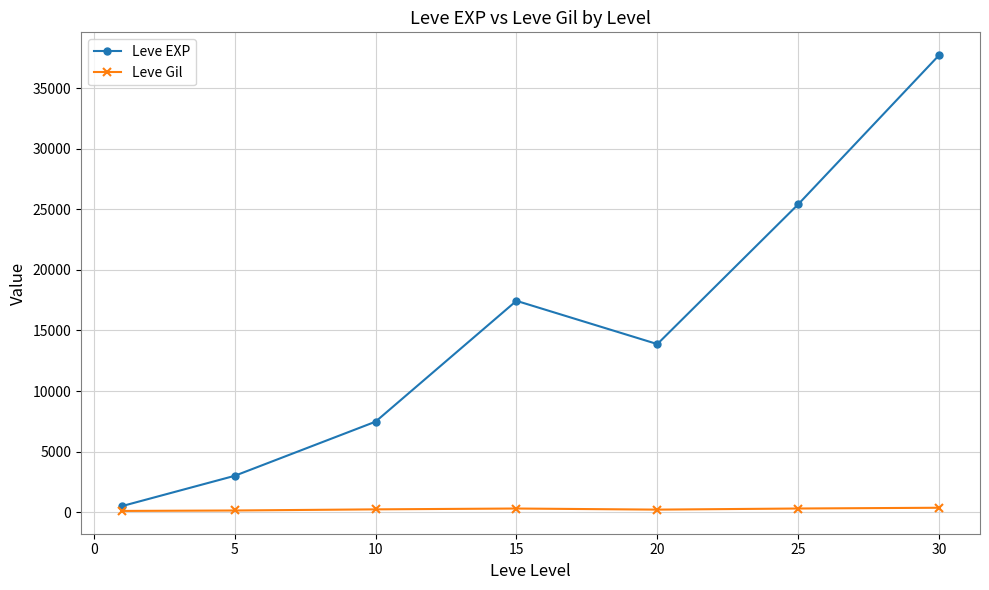

What is the maximum value for Leve EXP?

37715.0